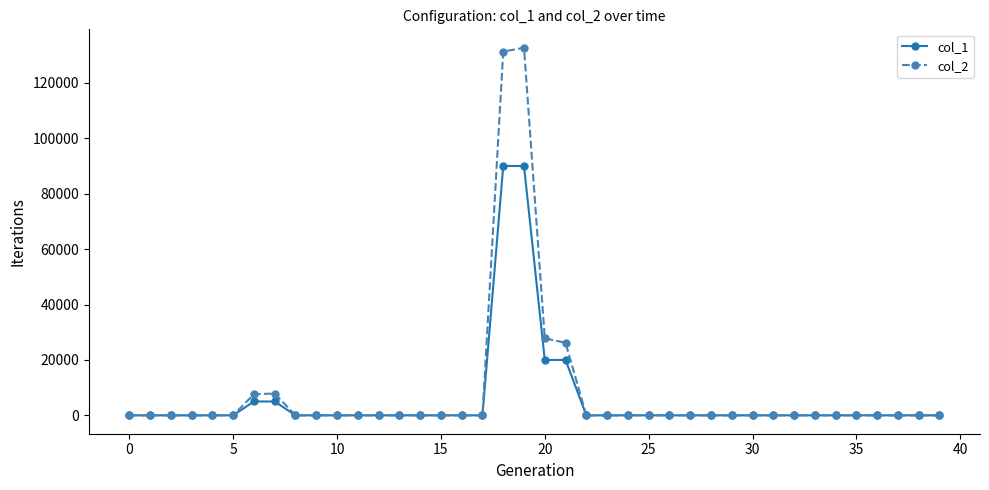

What is the average value of the col_1 series?

5750